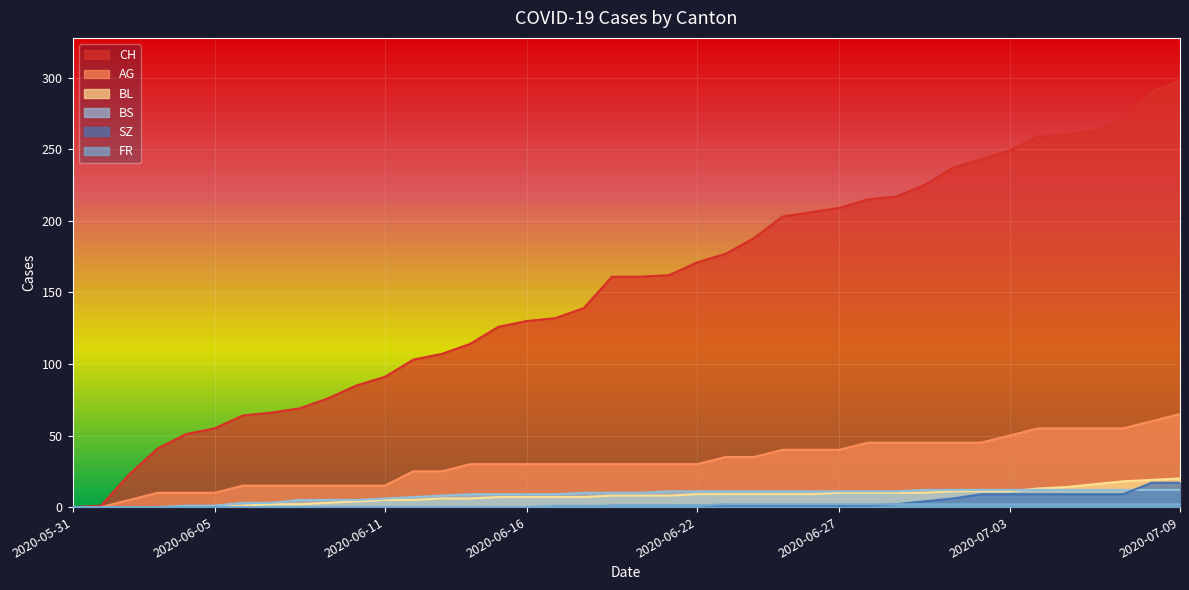

How many data points does each series have?

40